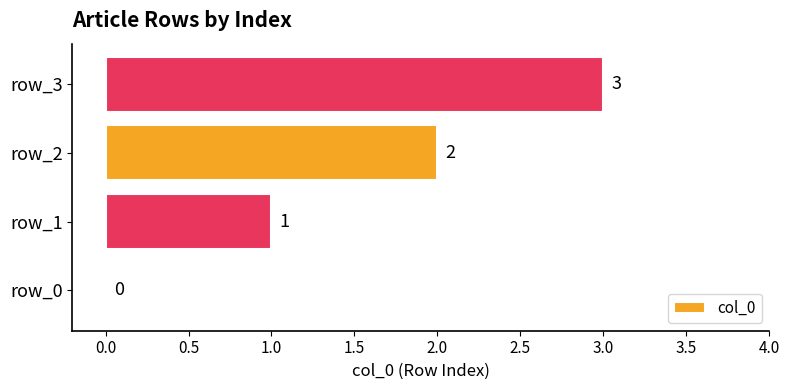

Are the bars horizontal?

Yes